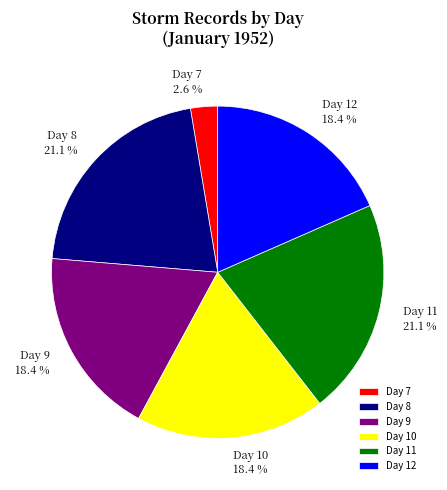

Which category has the smallest portion of the pie?

Day 7